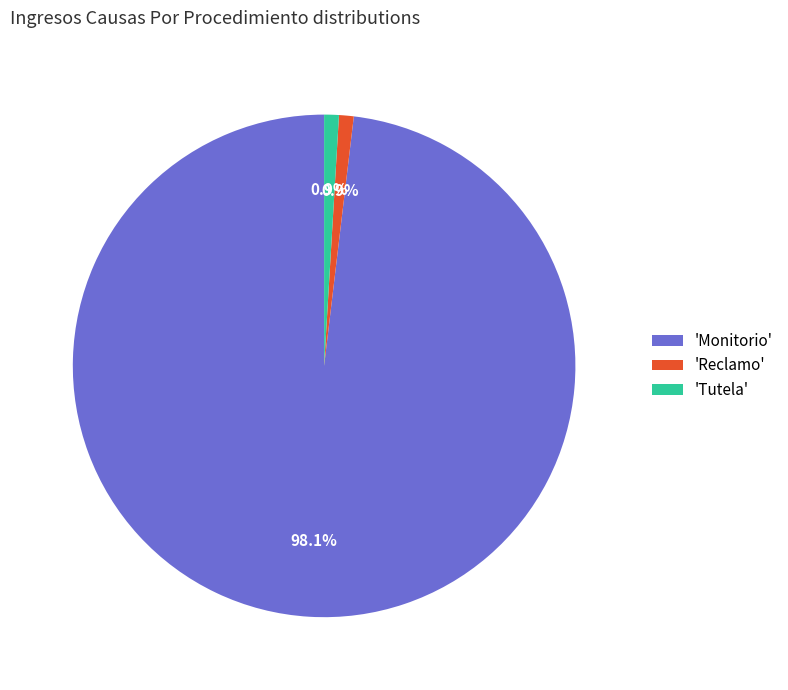

What is the majority slice?

'Monitorio'